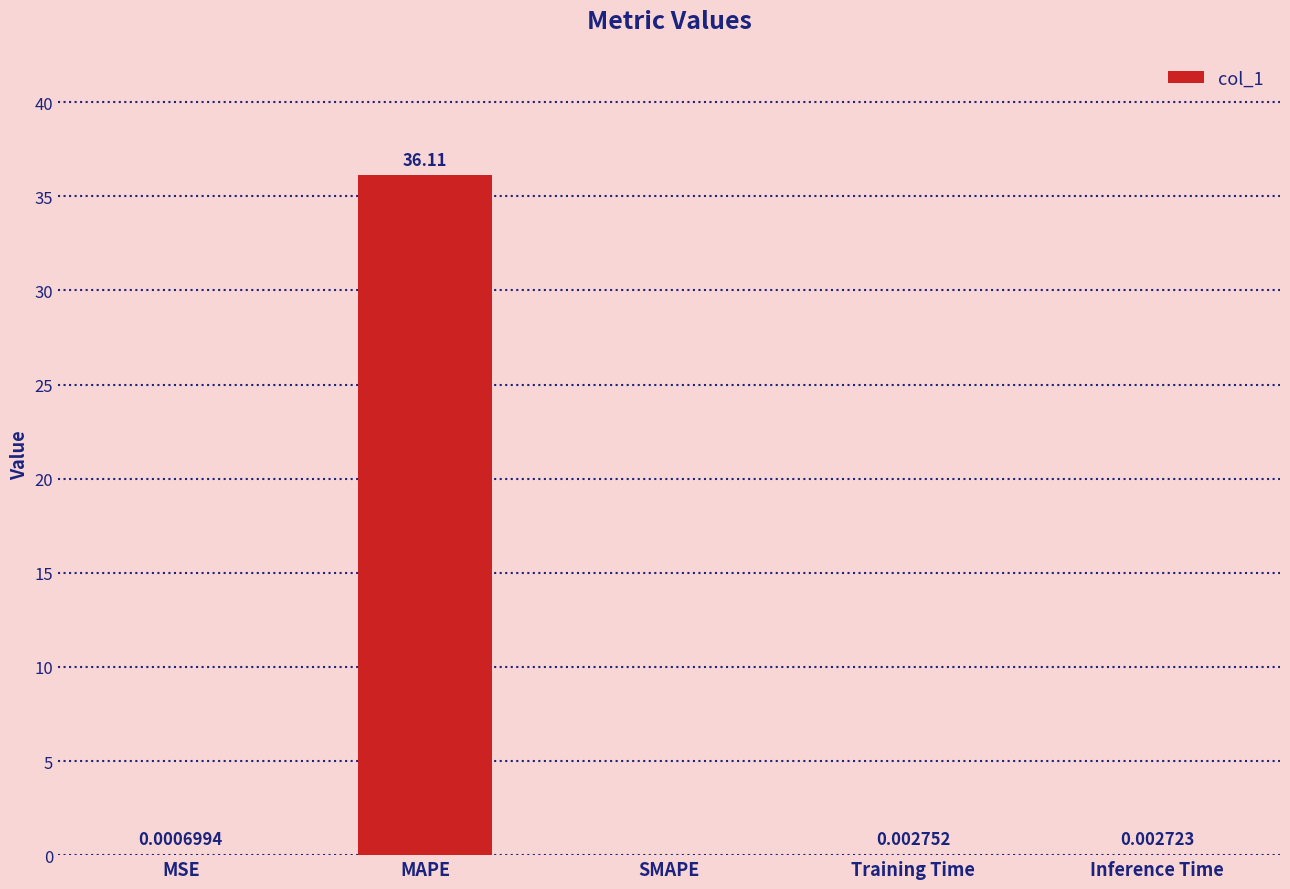

Are the bars horizontal?

No